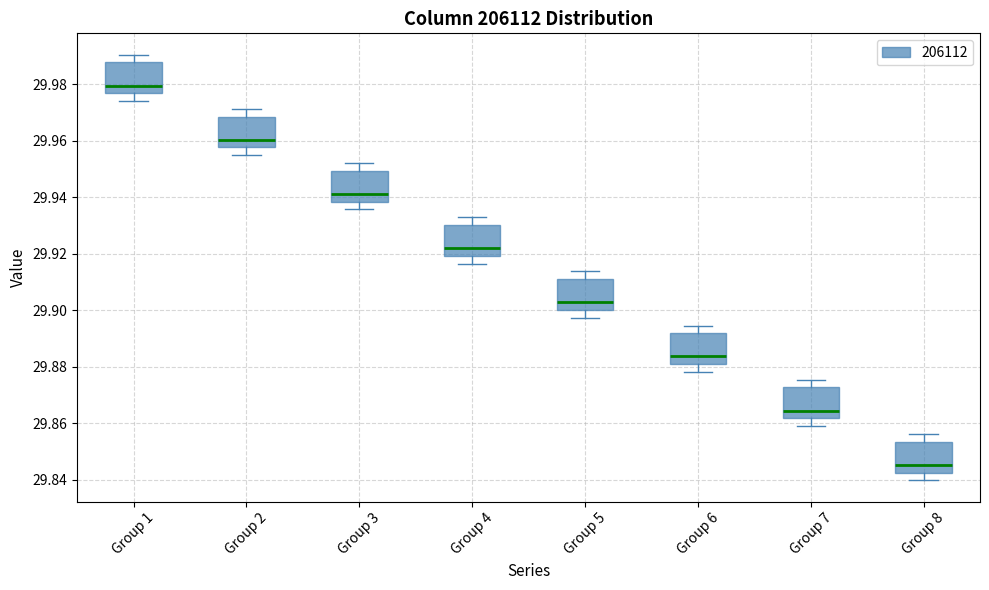

Where does the lower whisker of the box for Group 1 end on the y-axis? The values are not printed on the chart, so give them approximately, as read against the axis.

29.974